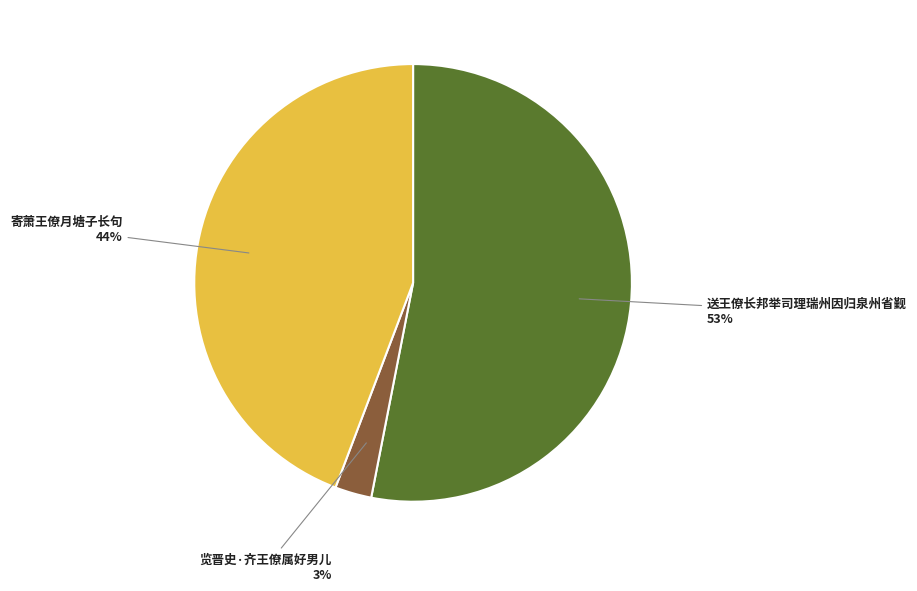

To the nearest percent, what is the average slice percentage?

33%